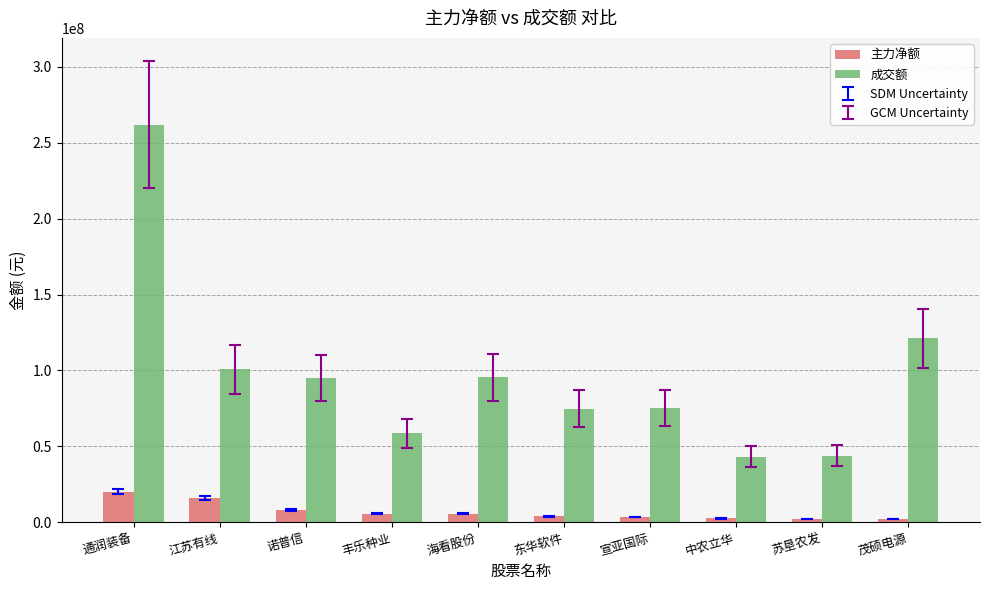

List the series in order of their overall mean, lowest first.

主力净额, 成交额